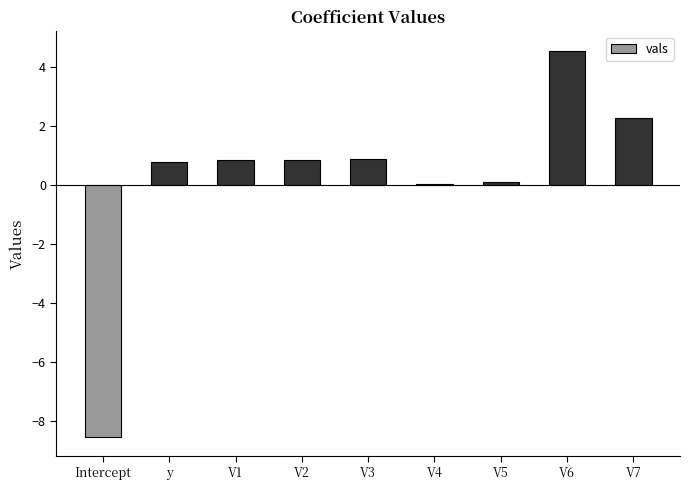

How many distinct data groups are displayed?

1